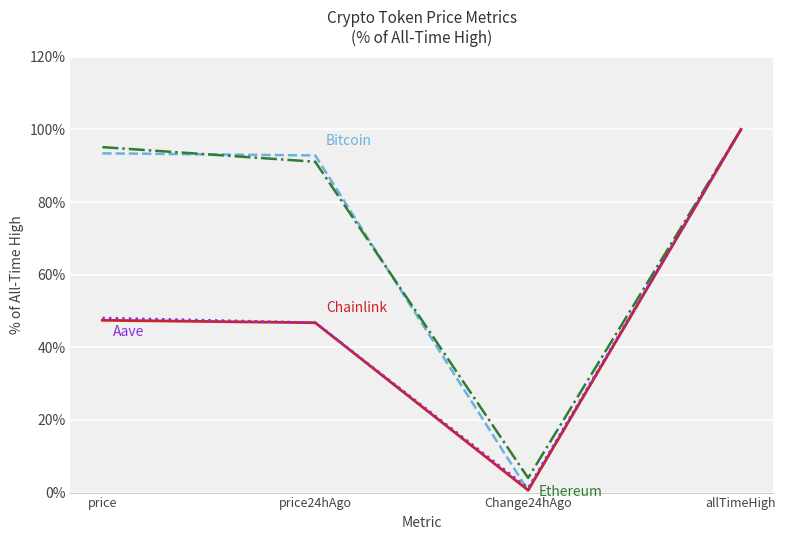

What is the spread (max minus min) of values at price24hAgo?

46.1